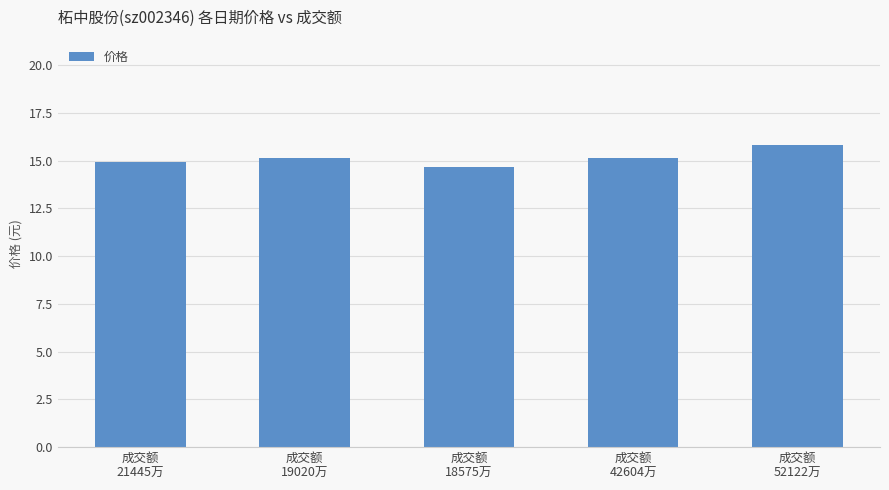

What is the value of the 4th bar from the left?

15.1